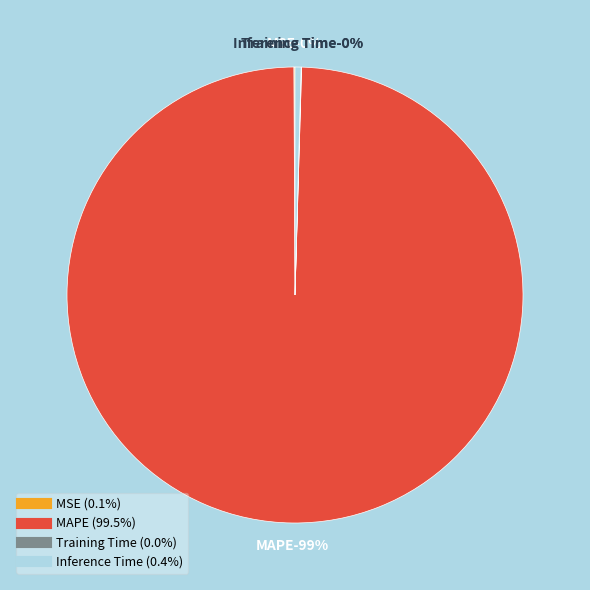

Between MAPE and Training Time, which is larger?

MAPE